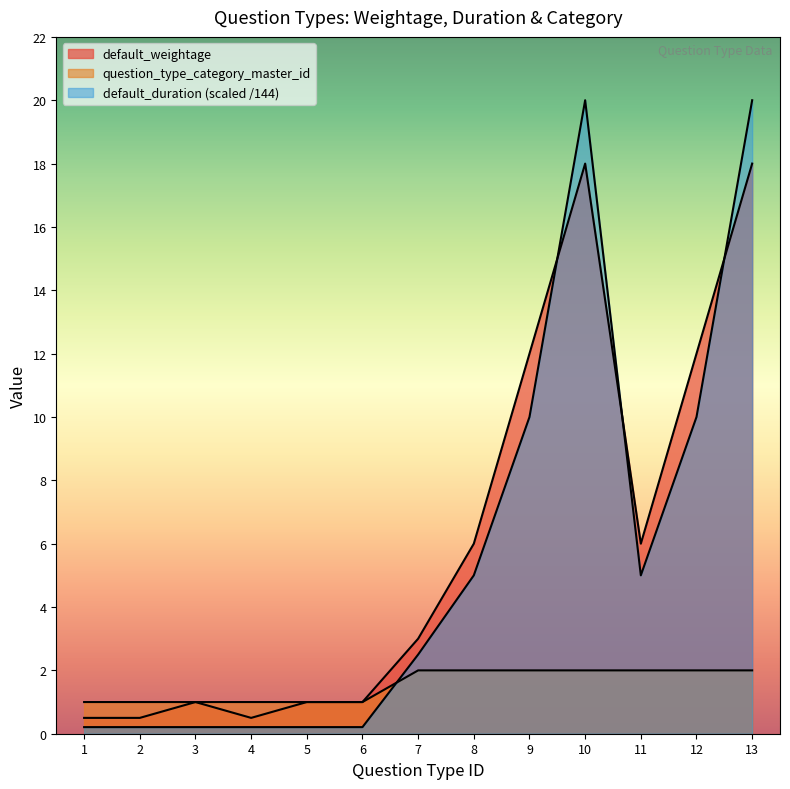

How many times do default_duration and default_weightage cross each other?

3